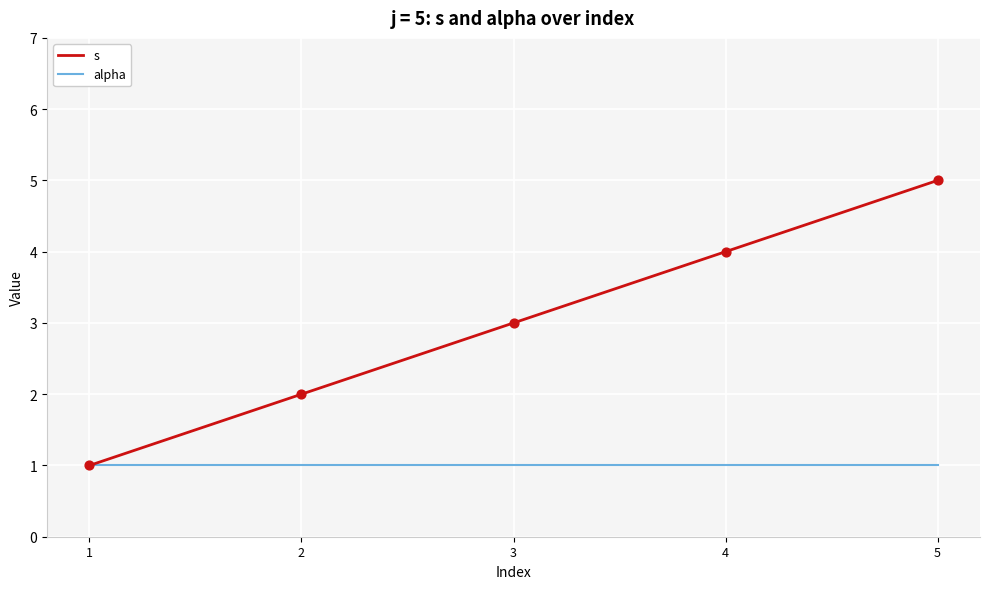

Which series has the largest range (max minus min)?

s